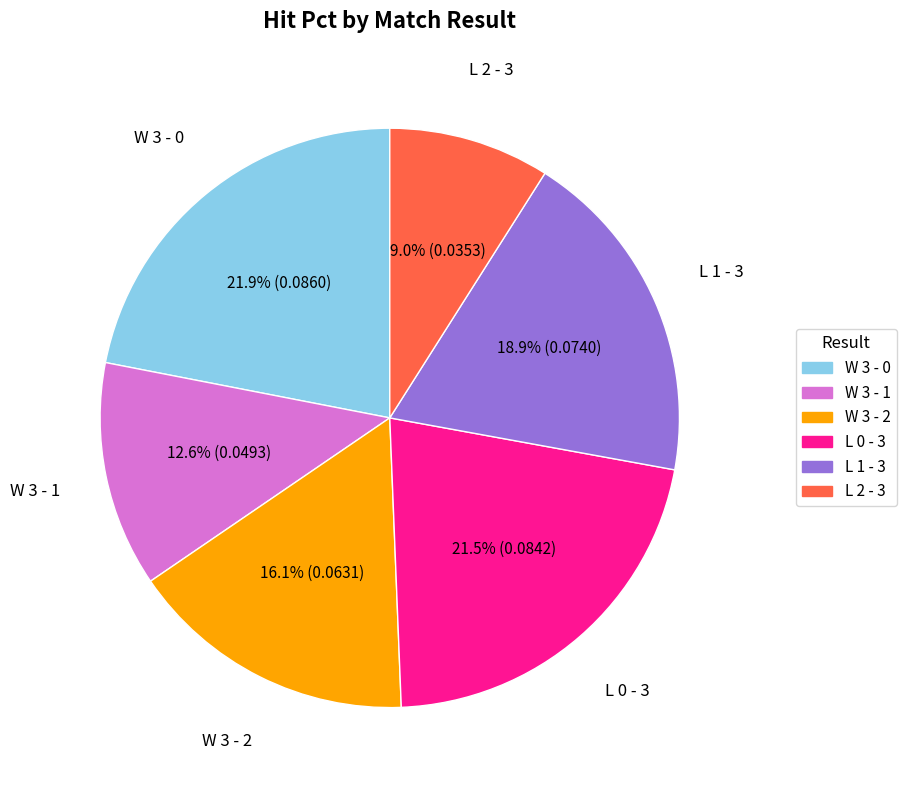

To the nearest percent, what is the average slice percentage?

17%